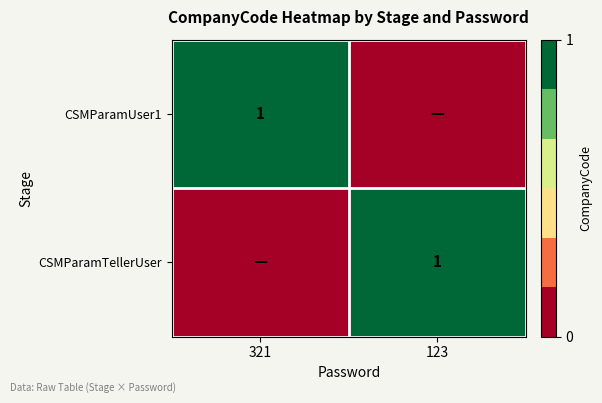

The value of CSMParamUser1 at 321 is 1. True or false?

True